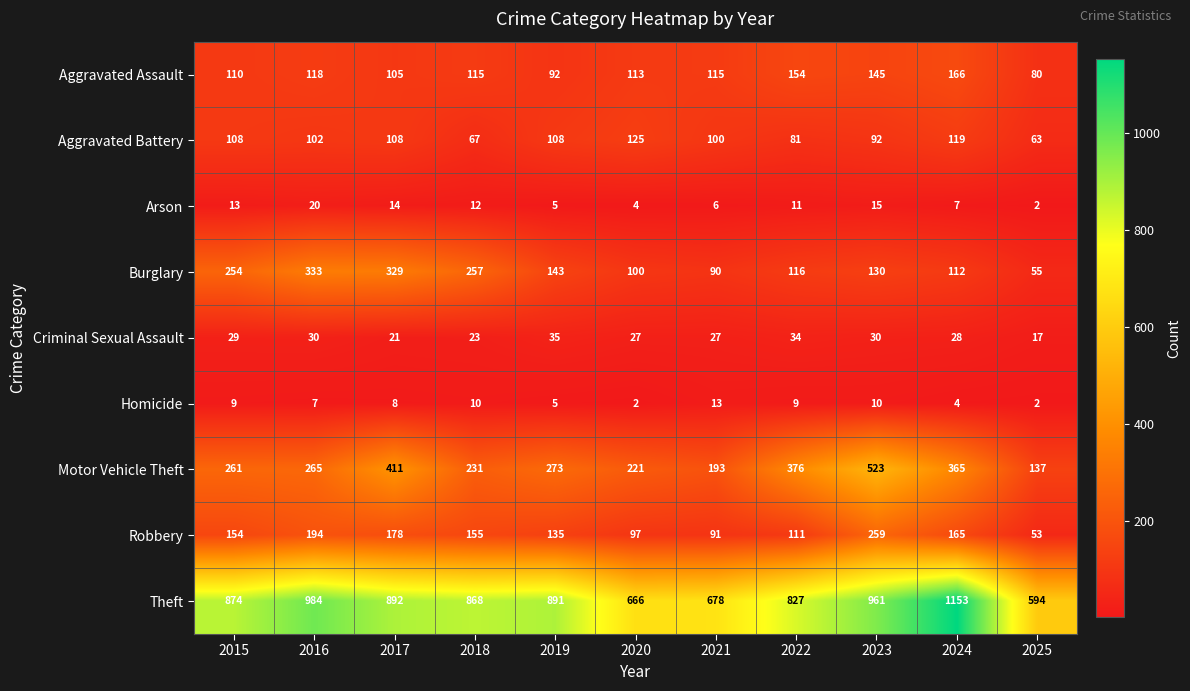

What is the sum of the Burglary values at 2016 and 2015?

587